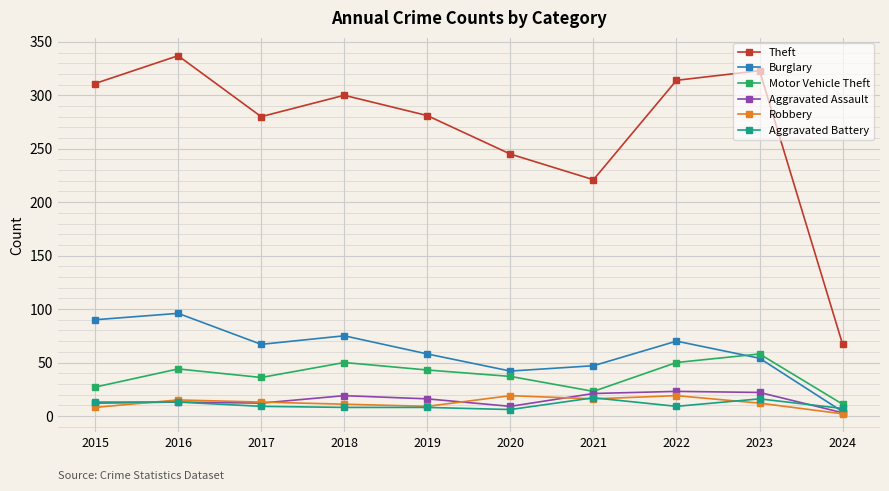

Count the number of categories in the chart.

10